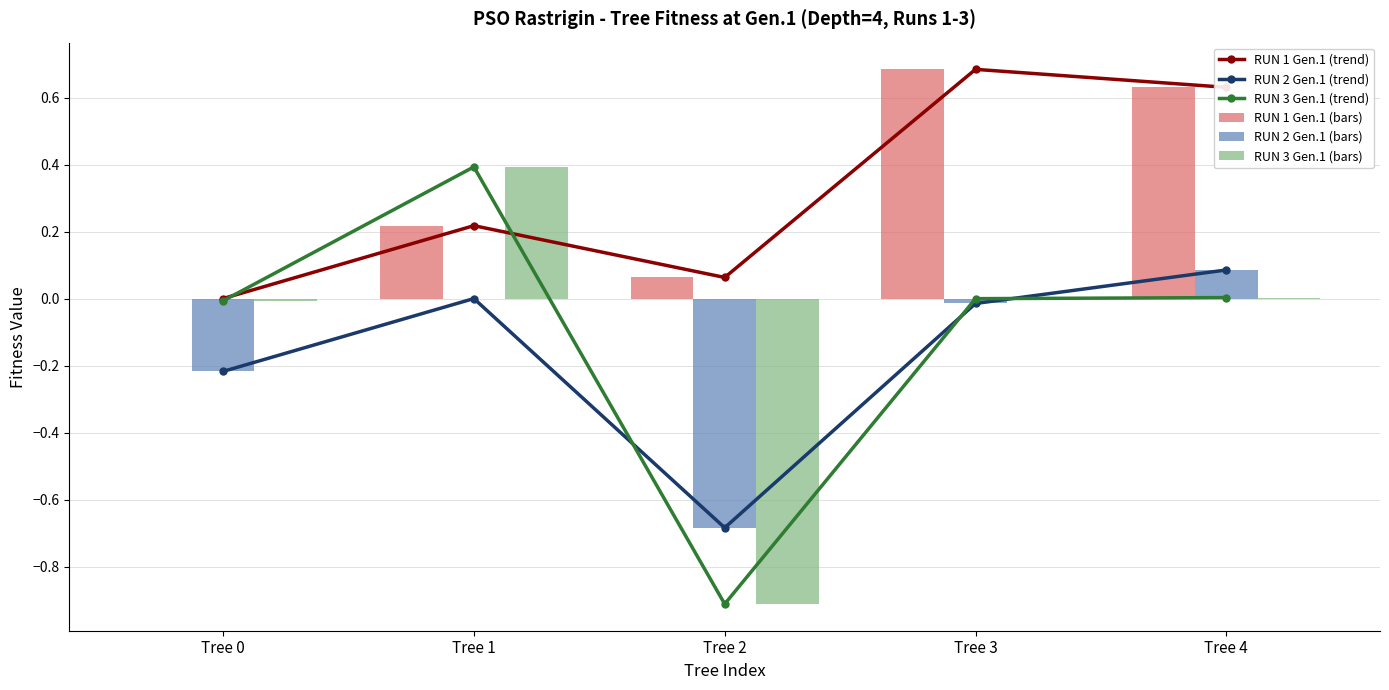

How many negative values does the RUN 3 Gen.1 (bars) series have?

3